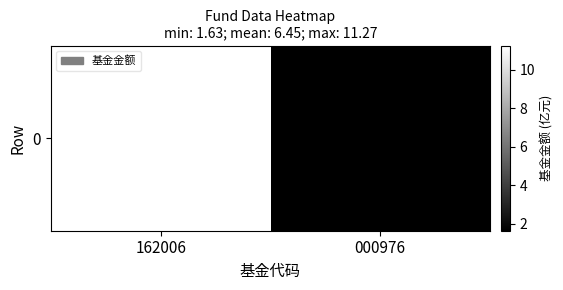

Reading left to right, list all the values displayed in this chart.

162006=11.3	000976=1.6